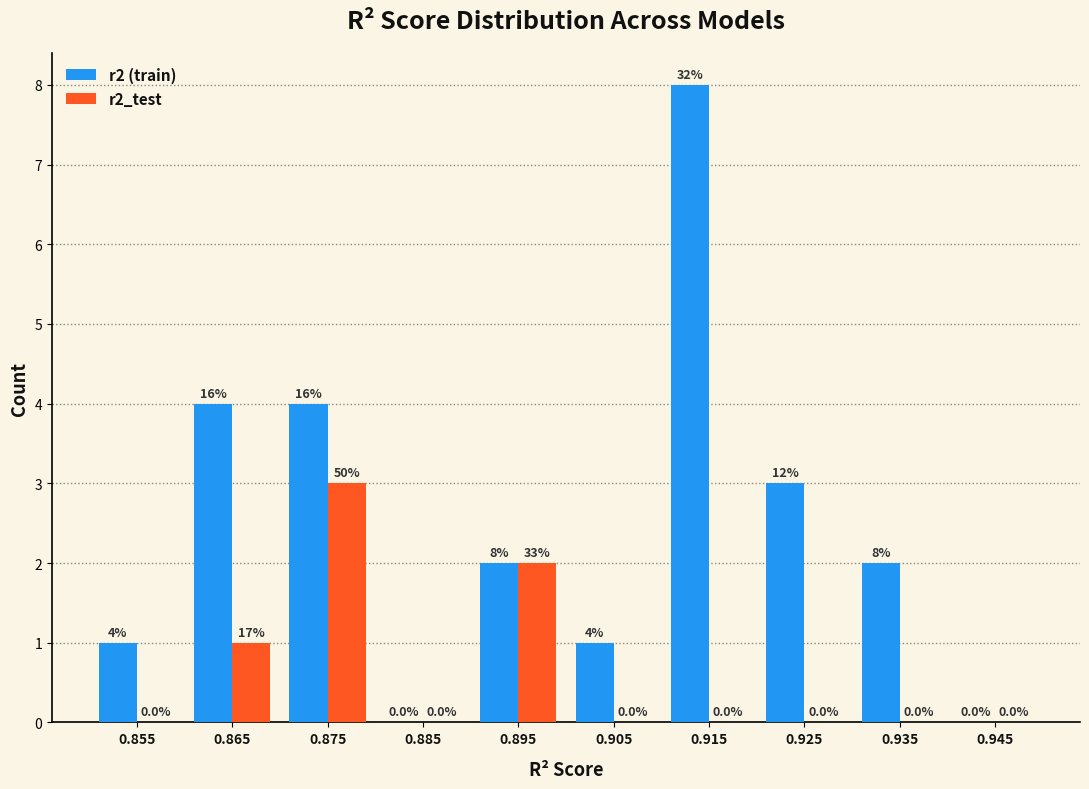

In the r2_test series, which range on the x-axis has the tallest bar?

0.87 to 0.88